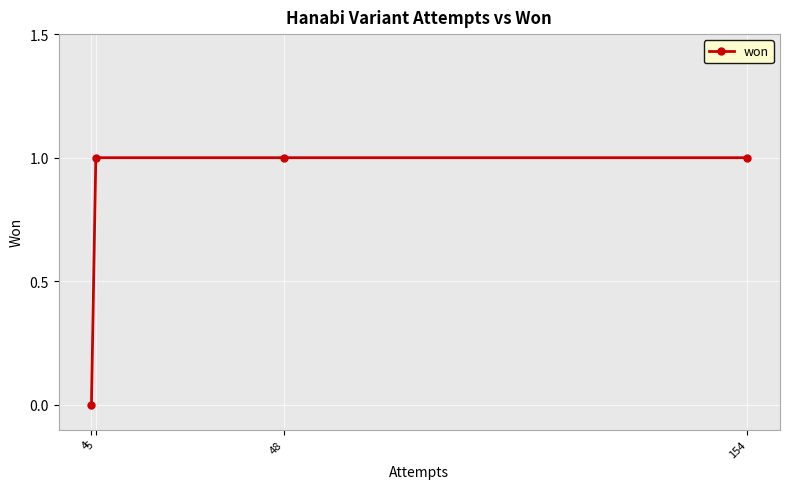

True or false: the data shows 2 at 154.

False